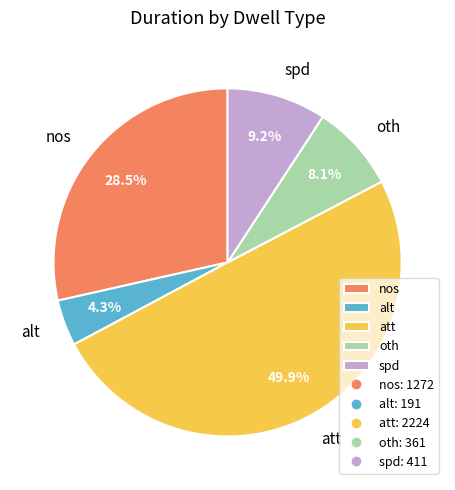

Does spd account for over 50% of the chart?

No